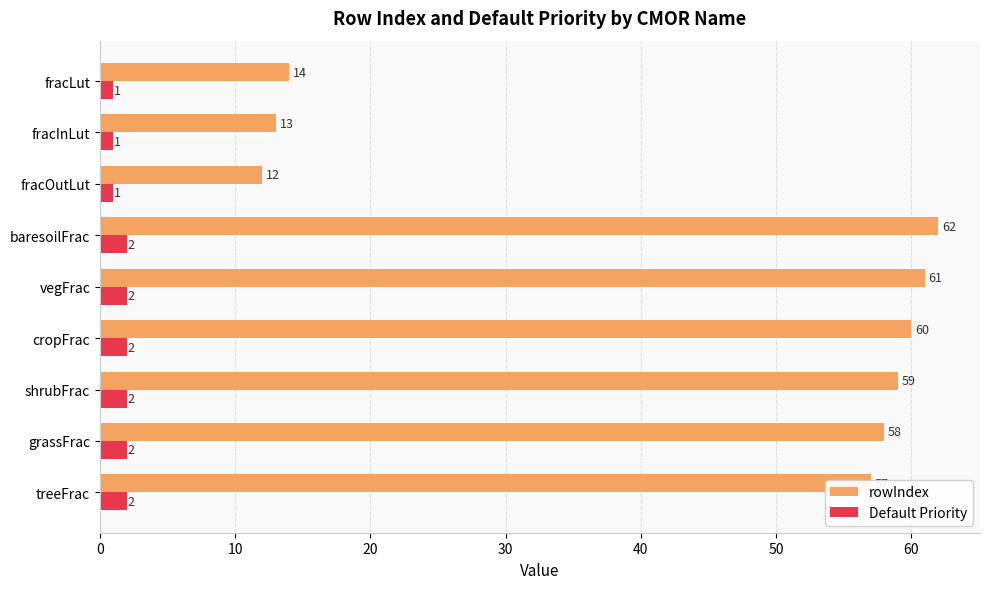

What is the difference between the second highest and minimum values in the rowIndex series?

49